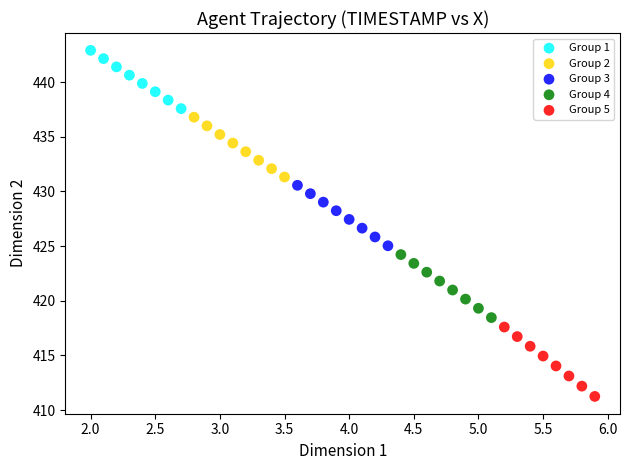

Which series has the largest Y range (max minus min)?

Group 5